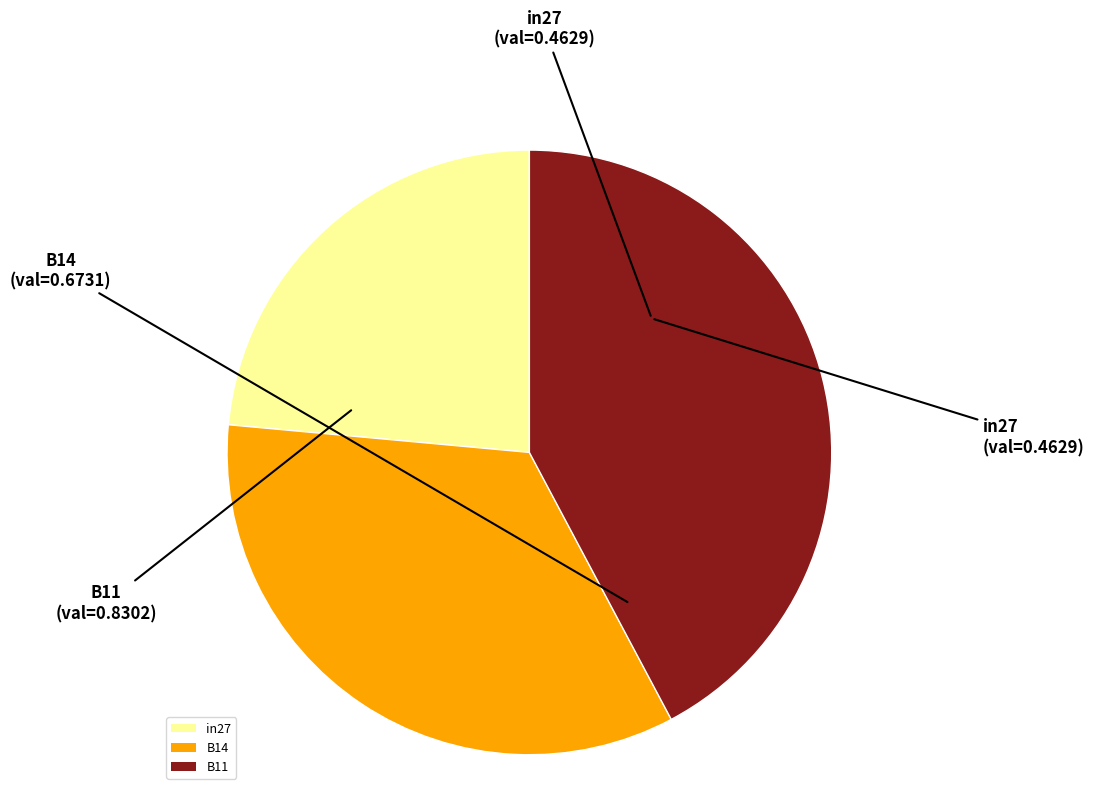

Does in27 account for over 50% of the chart?

No